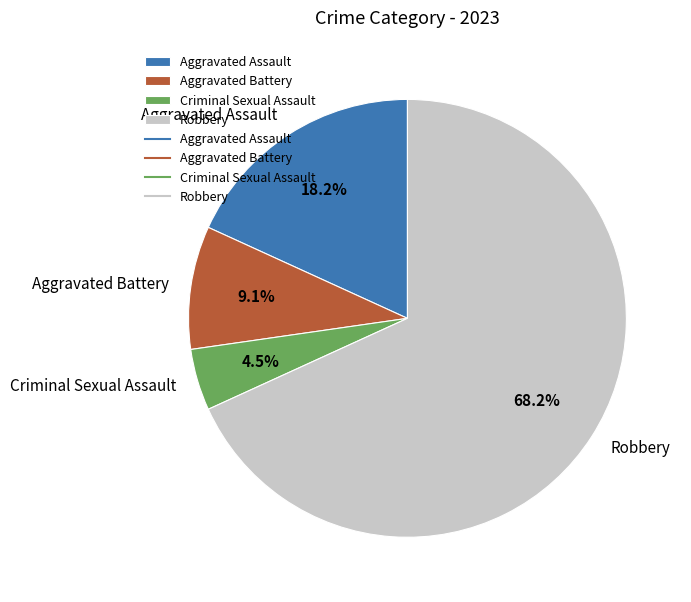

Which category has the biggest portion of the pie?

Robbery